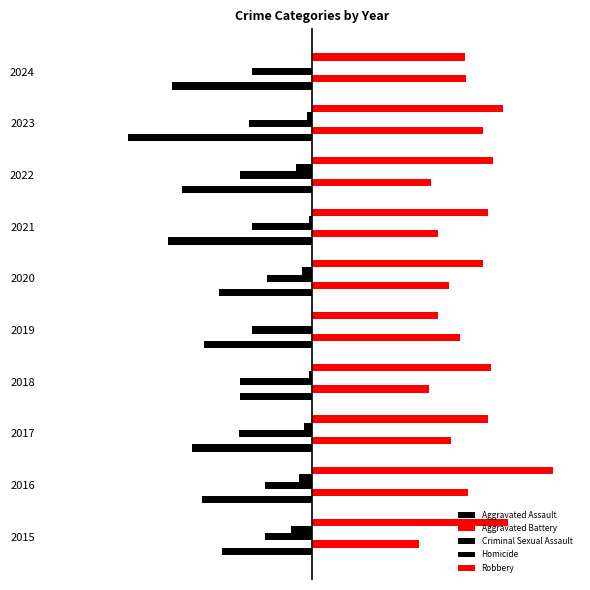

What are all the series names shown in the legend?

Aggravated Assault, Aggravated Battery, Criminal Sexual Assault, Homicide, Robbery